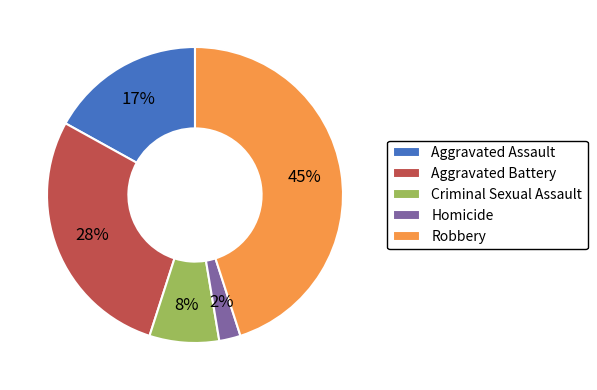

Do Criminal Sexual Assault and Robbery together represent more than half of the pie?

Yes